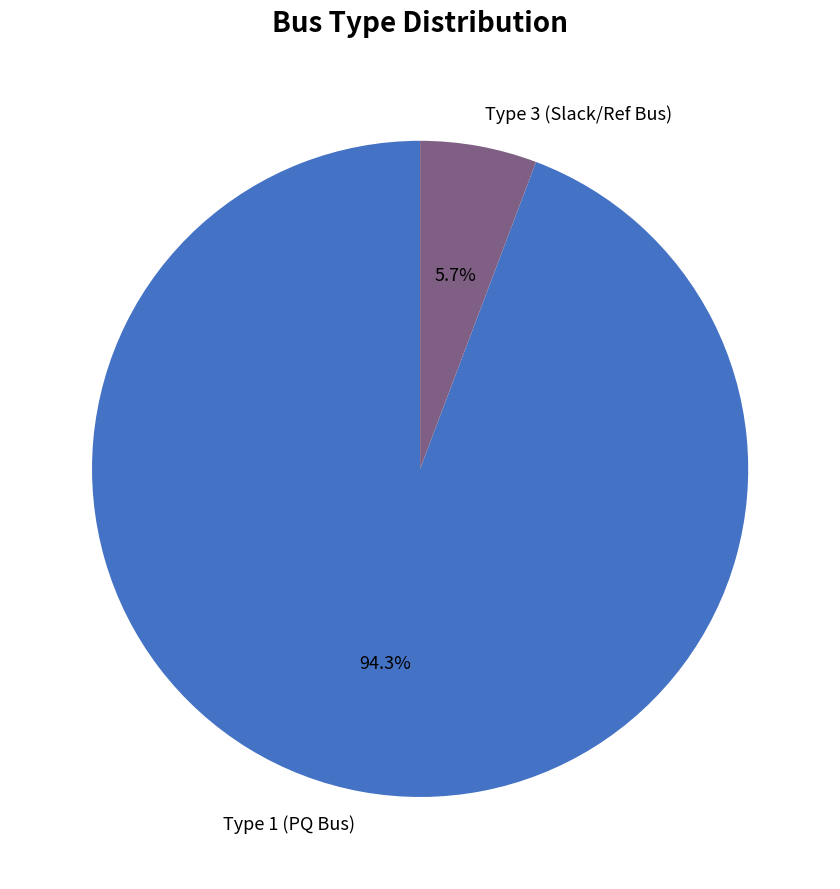

Count the number of slices in the pie.

2